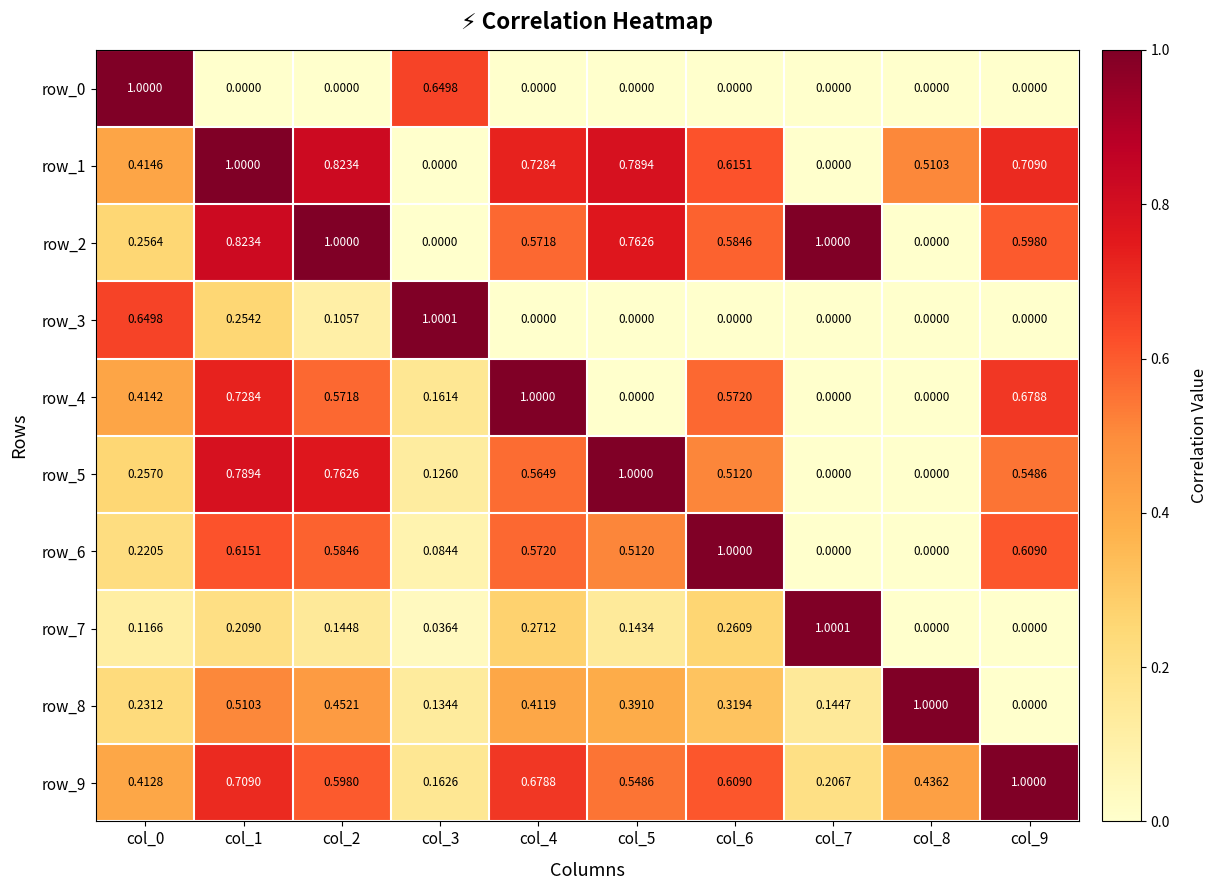

How many series are shown in this chart?

10